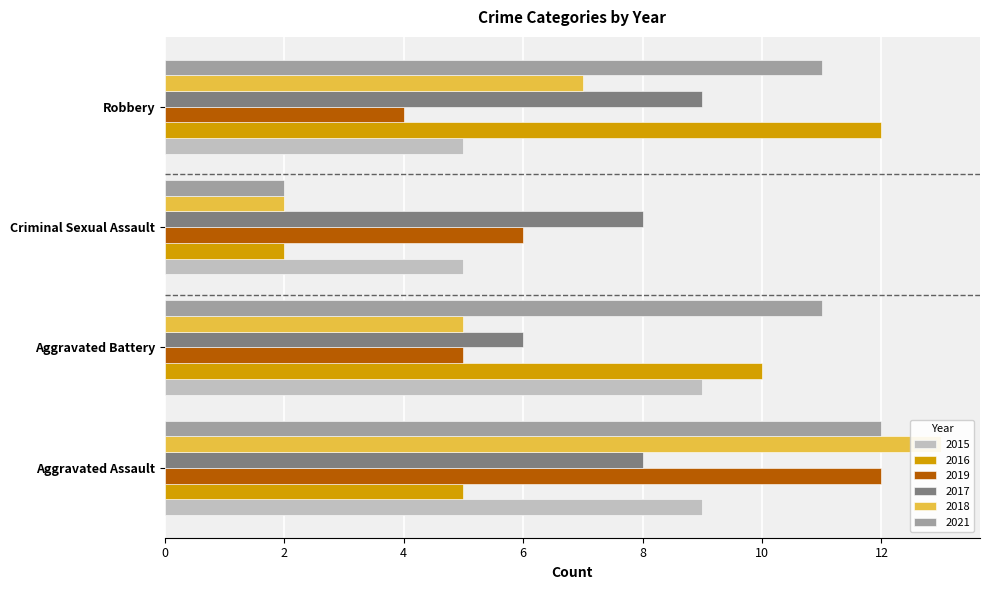

Which category has the highest value in the 2015 series?

Aggravated Assault